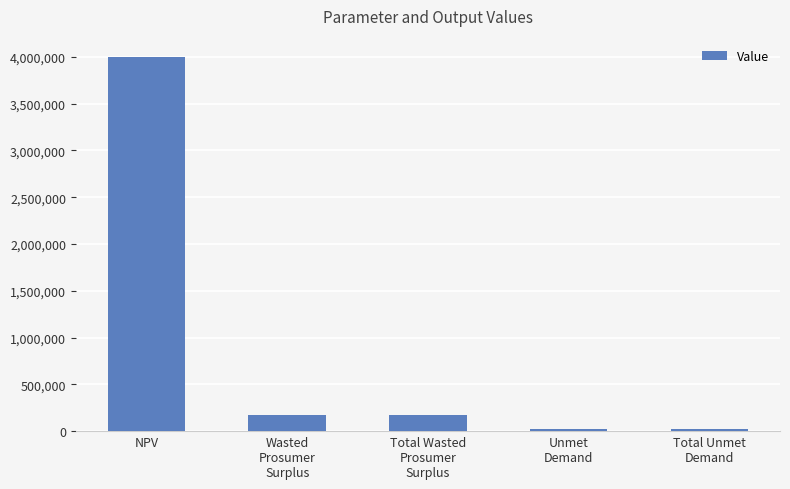

Which category has the highest value across all series?

NPV